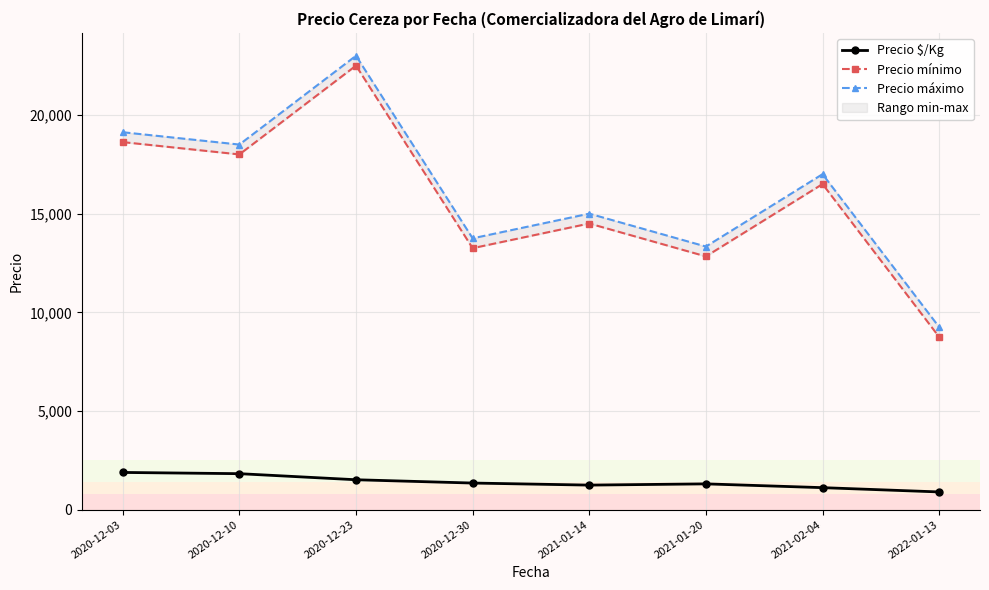

The value of Precio mínimo at 2021-02-04 is 6277.2. True or false?

False